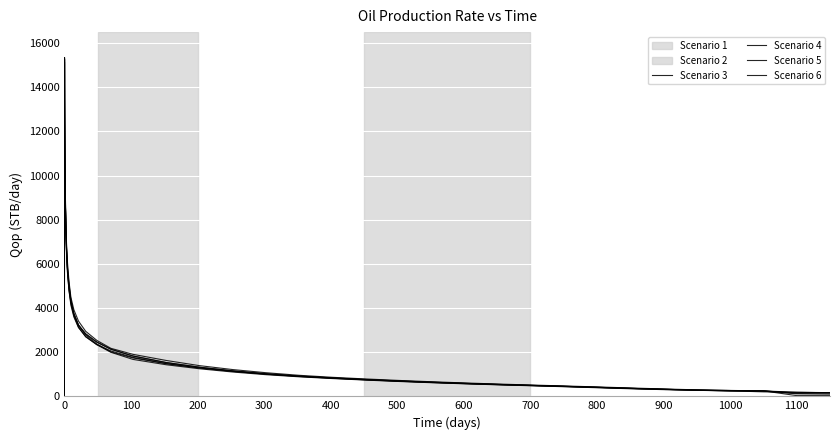

How many interior local peaks does the Scenario 1 series have?

1